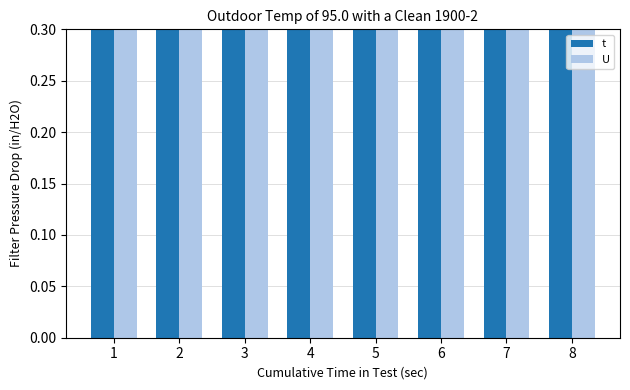

Reading left to right, what are all the values shown in this chart?

t: 1=2	2=3	3=3	4=3	5=3	6=3	7=3	8=3
U: 1=1	2=1	3=1	4=1	5=1	6=1	7=1	8=1